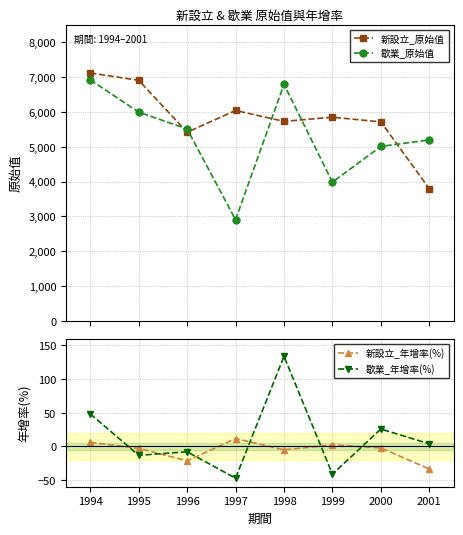

How many lines are shown in the chart?

4